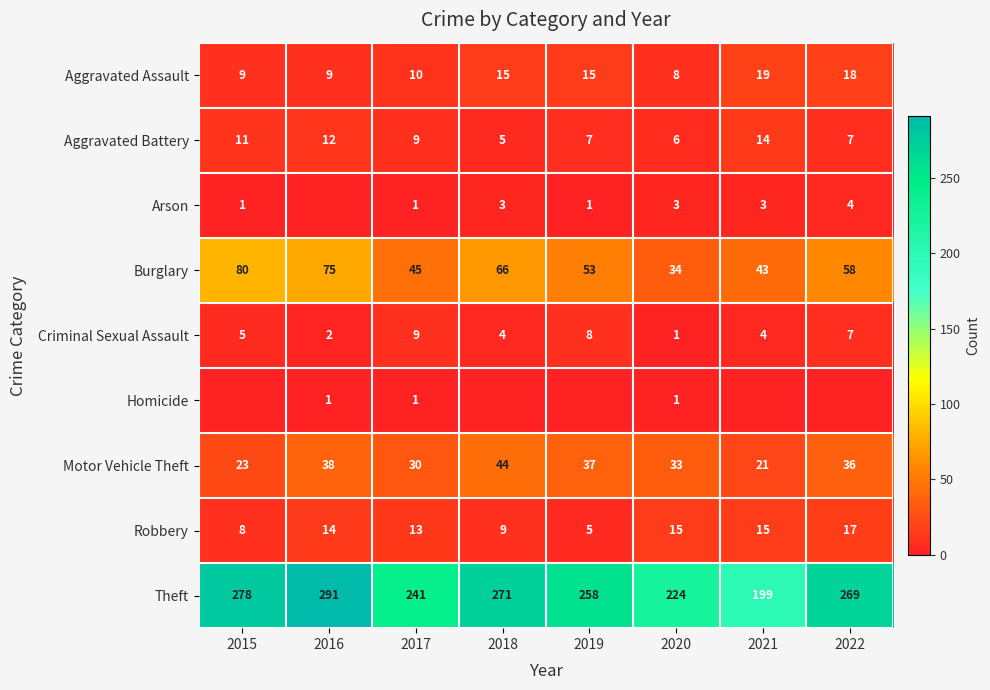

What is the difference between the maximum and minimum values in the Homicide series?

1